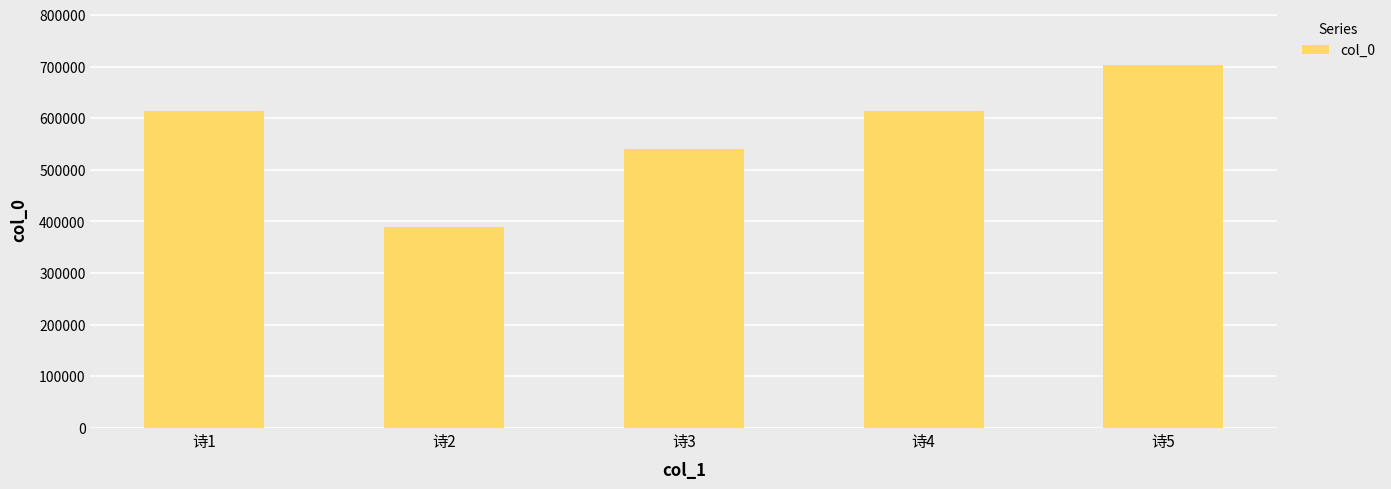

What is the sum of all values?

2863893